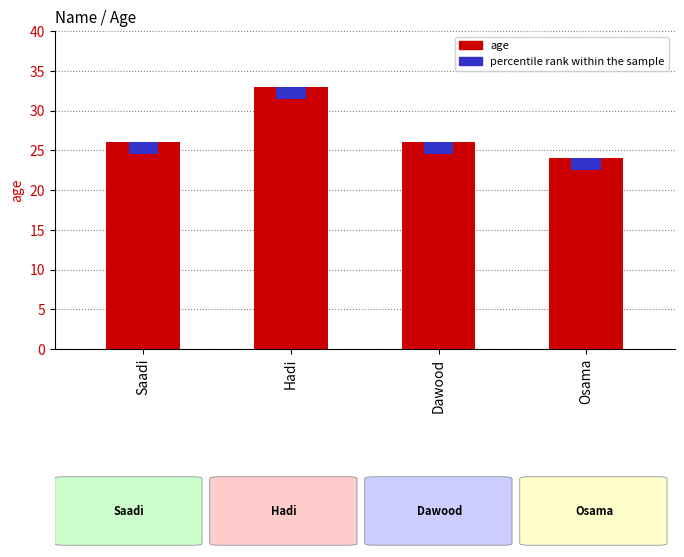

What is the label of the 2nd bar from the left?

Hadi